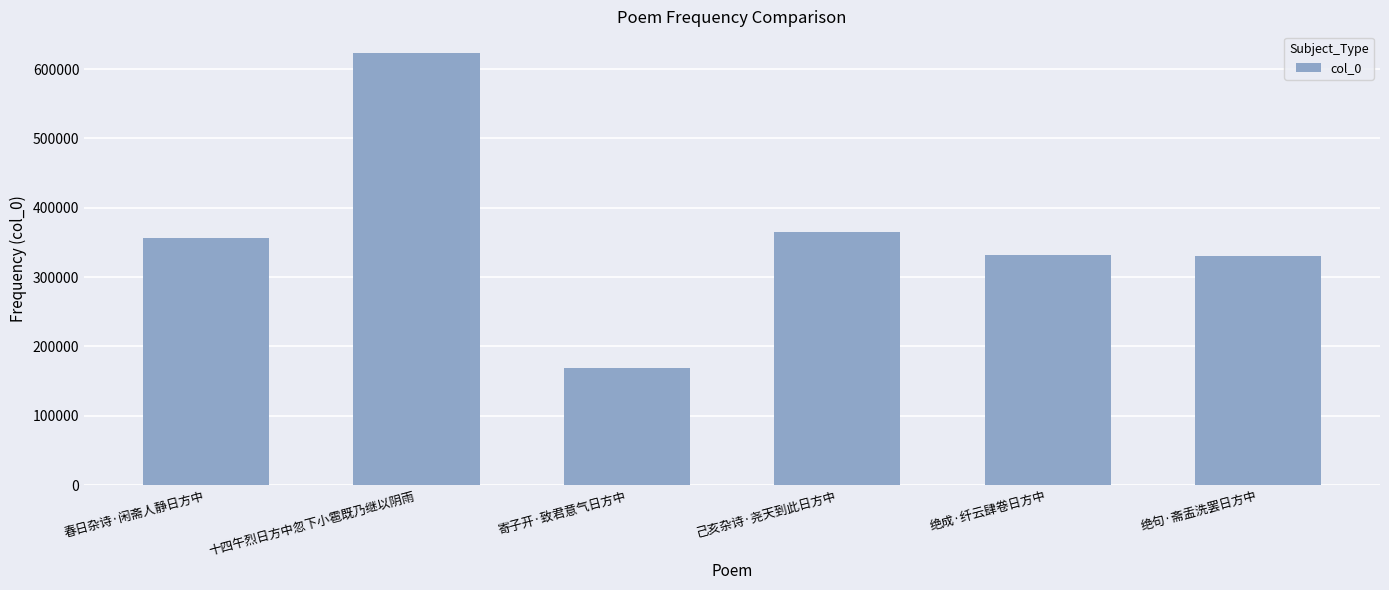

At which category does the chart reach its minimum across all series?

寄子开·致君意气日方中